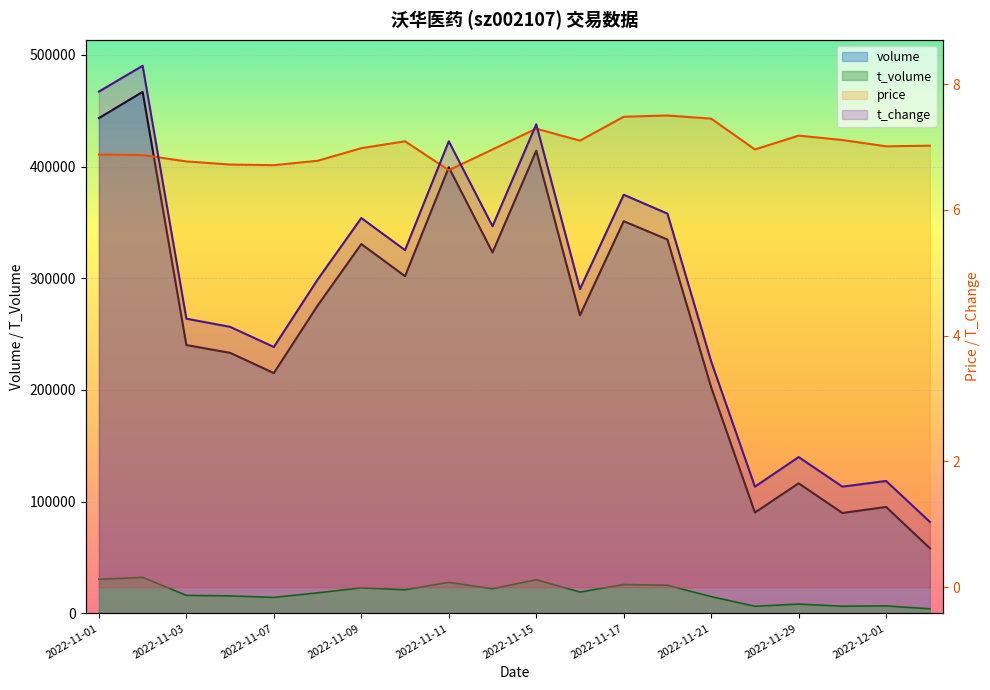

Which series has the largest total across all categories?

volume